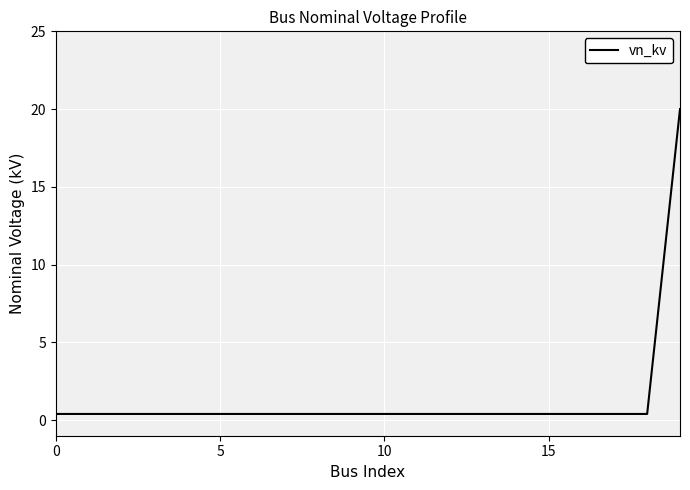

What is the difference between the maximum and minimum values?

19.6